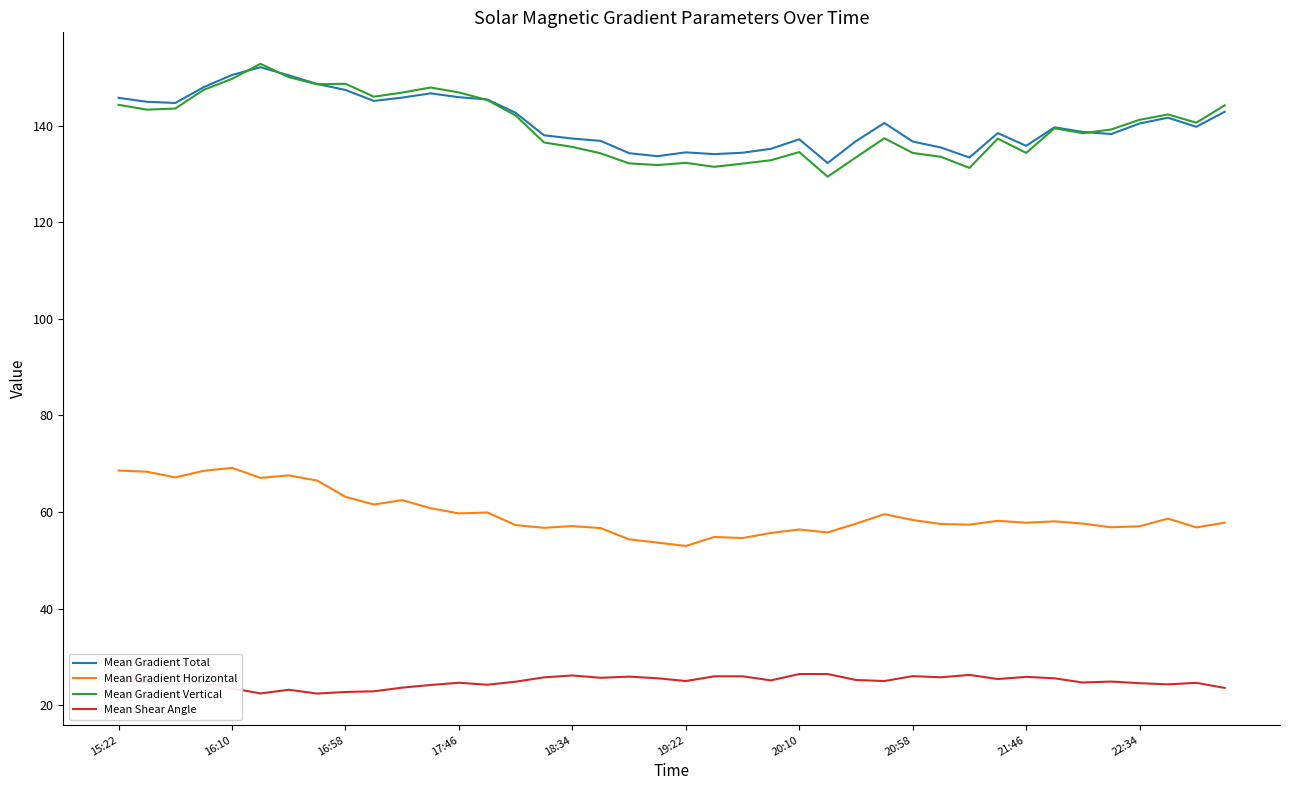

What is the lowest value of the Mean Gradient Vertical series?

129.4